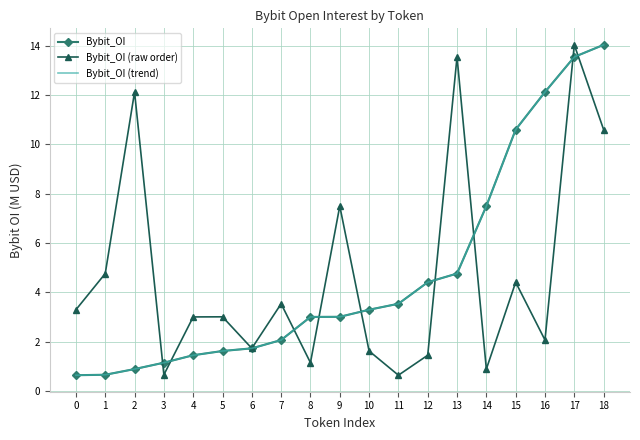

Does the chart have visible grid lines?

Yes